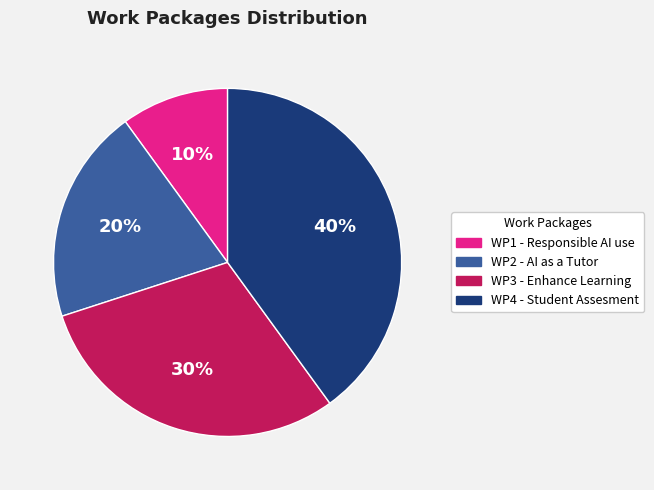

Which category has the smallest portion of the pie?

WP1 - Responsible AI use